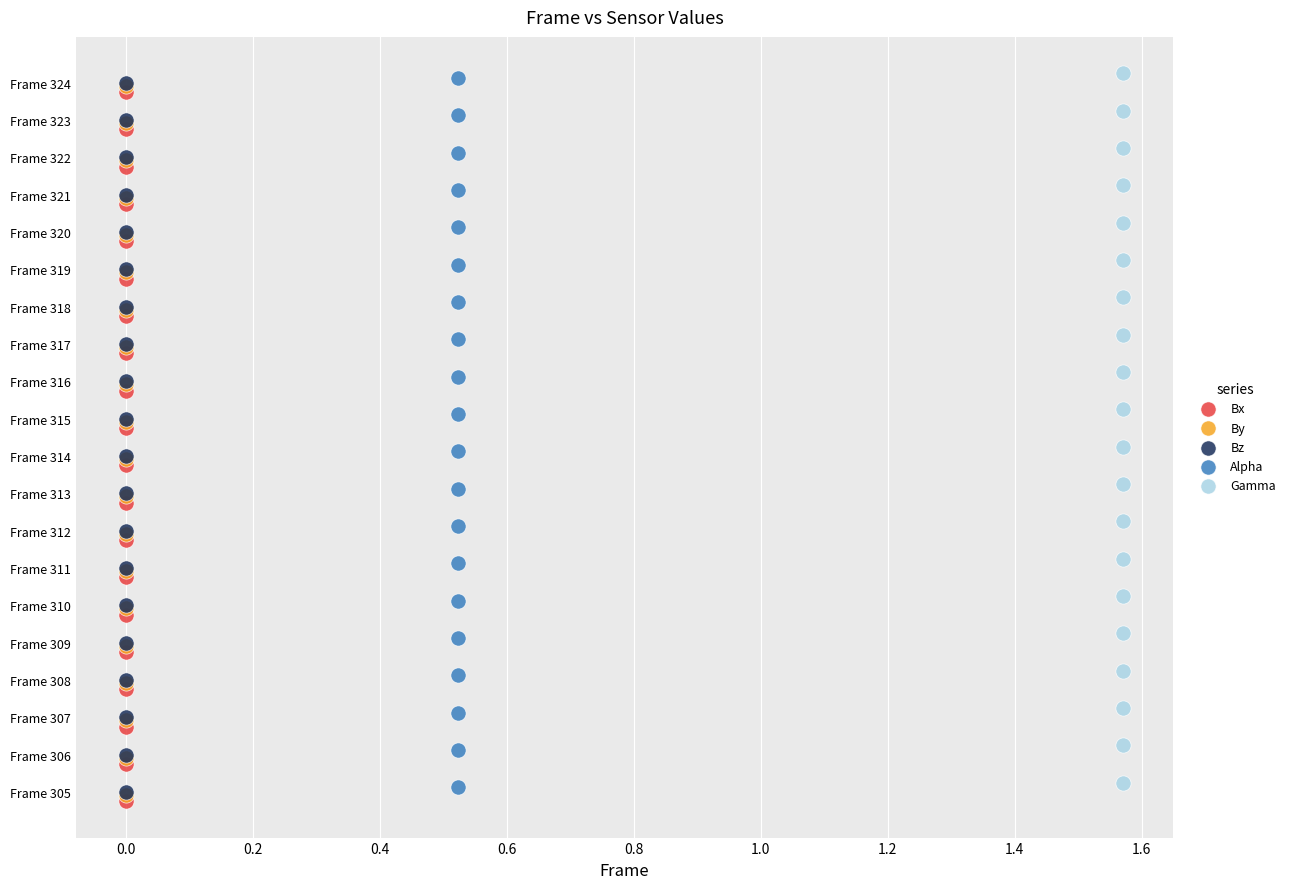

What are all the series names shown in the legend?

Bx, By, Bz, Alpha, Gamma